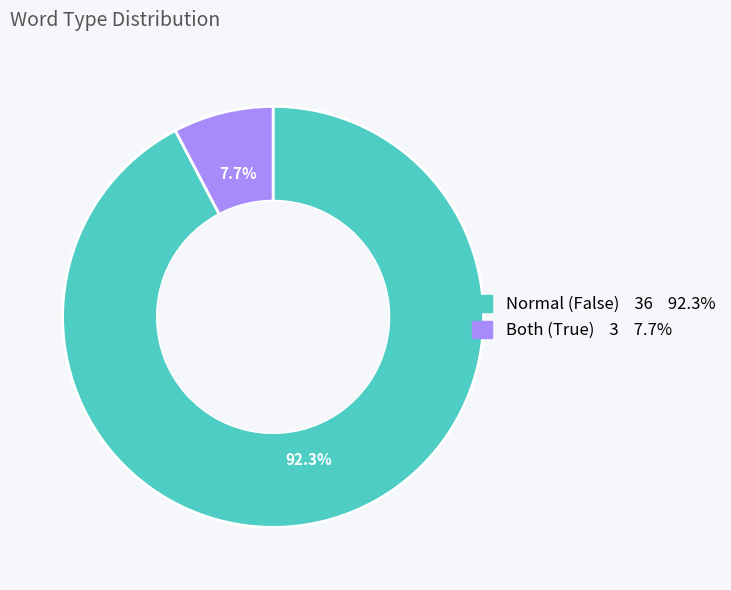

Does any single category account for the majority?

Yes